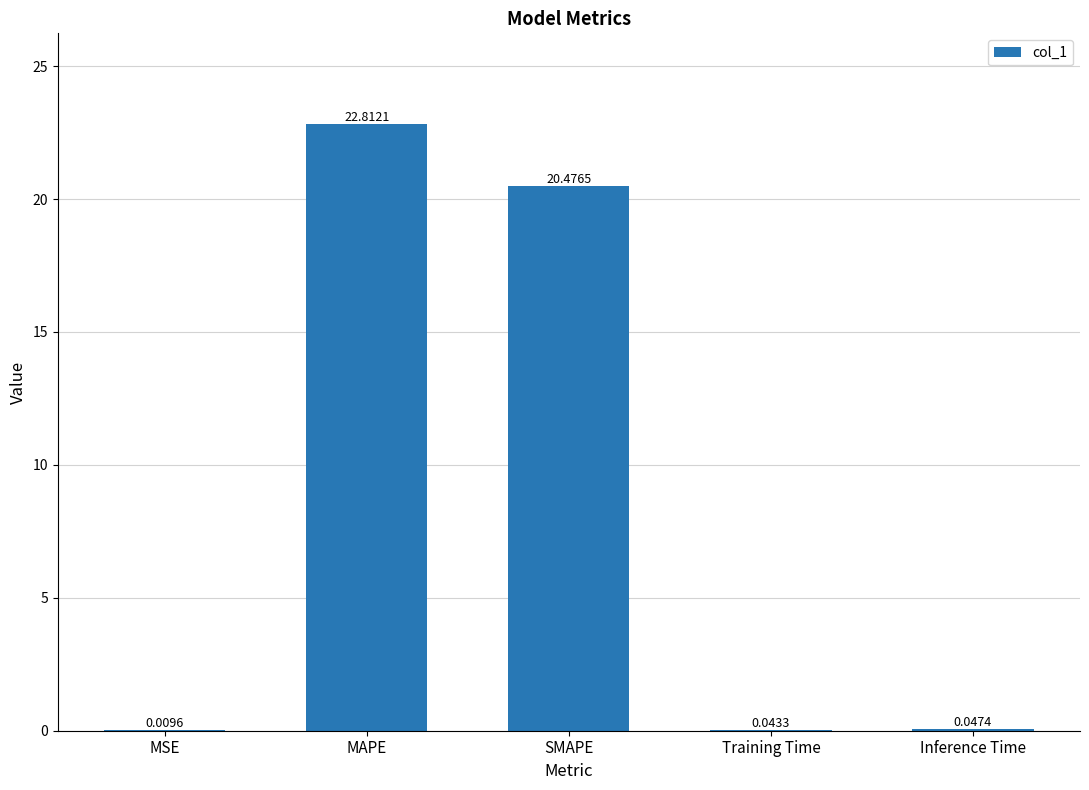

Which category has the highest value across all series?

MAPE